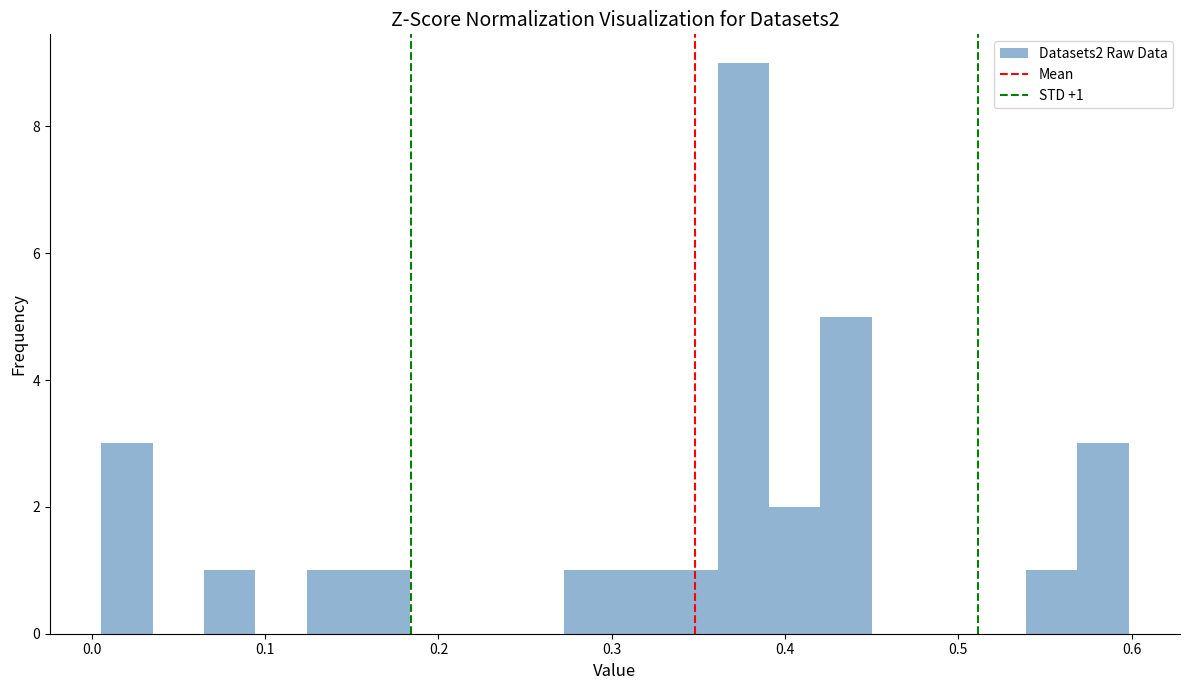

Read against the x-axis, roughly where is the centre of the tallest bar?

0.38